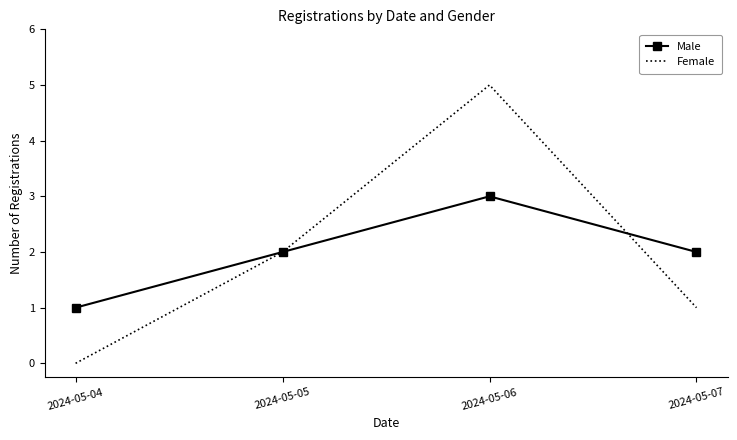

Which series changed the most between 2024-05-05 and 2024-05-06?

Female